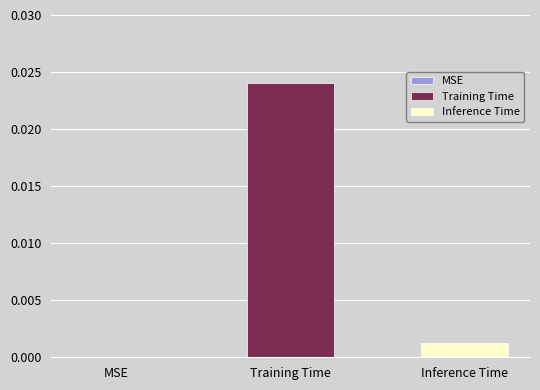

Which series has the largest range (max minus min)?

Training Time